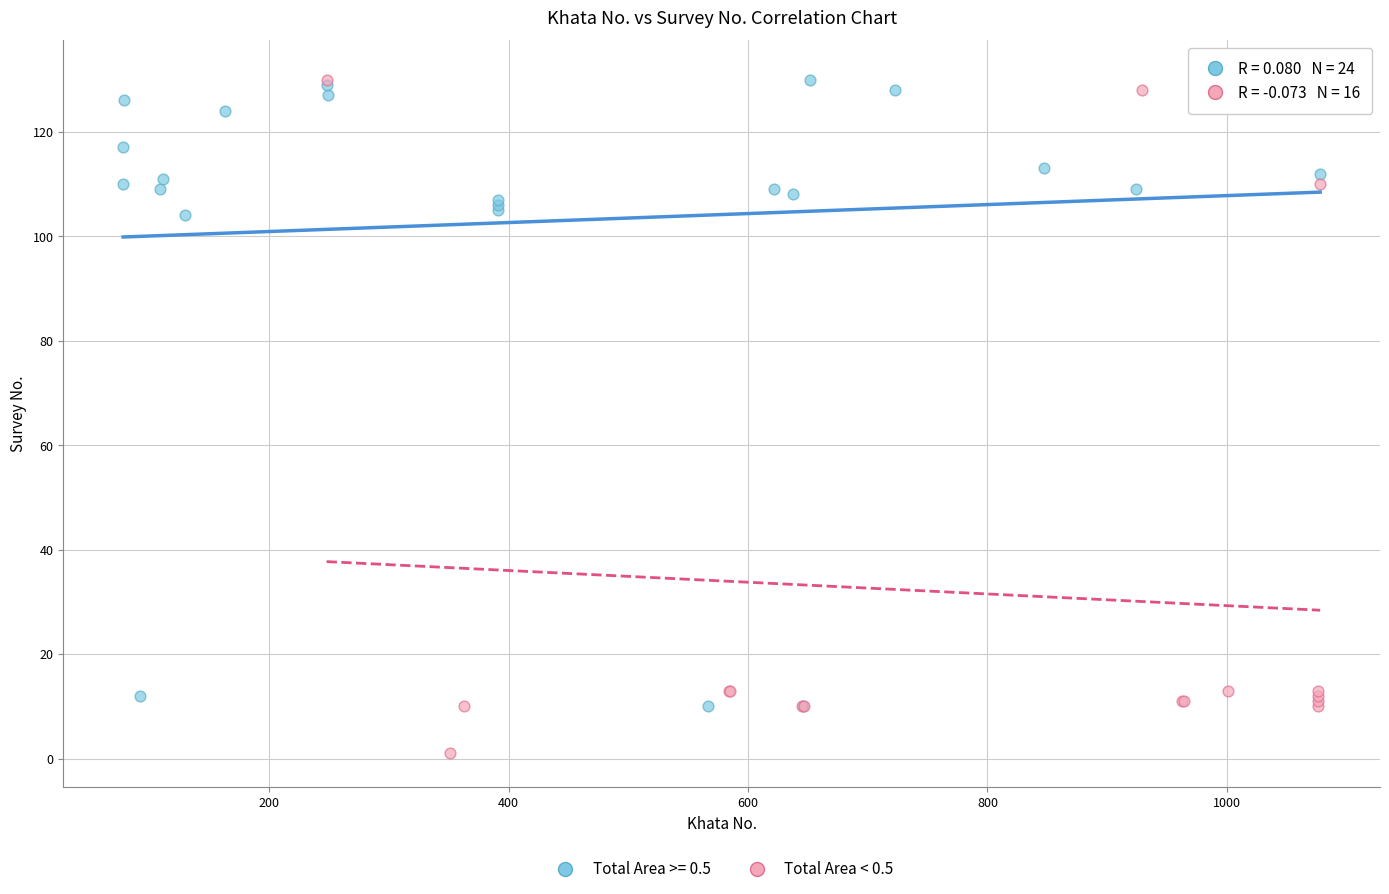

Which series reaches the minimum Y coordinate?

Total Area < 0.5